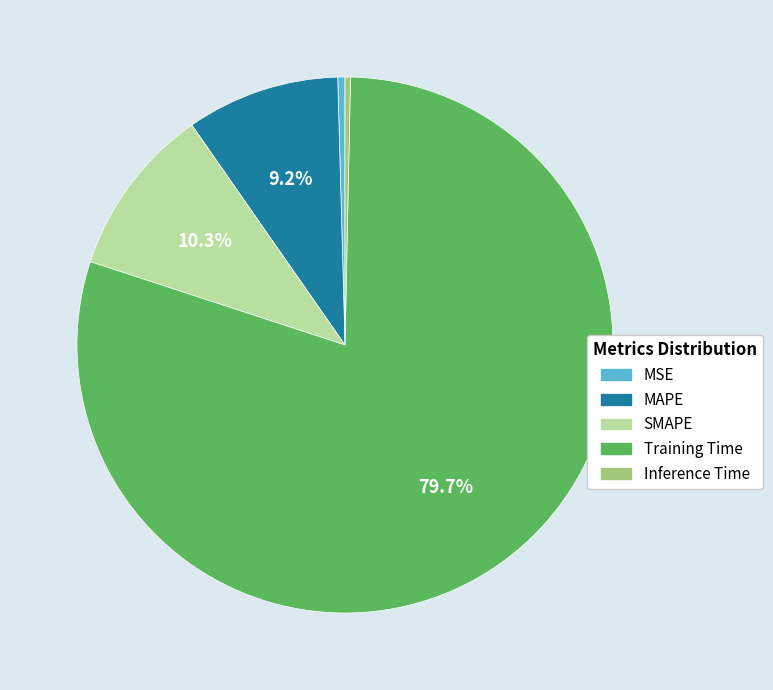

Which has a higher value, SMAPE or MAPE?

SMAPE